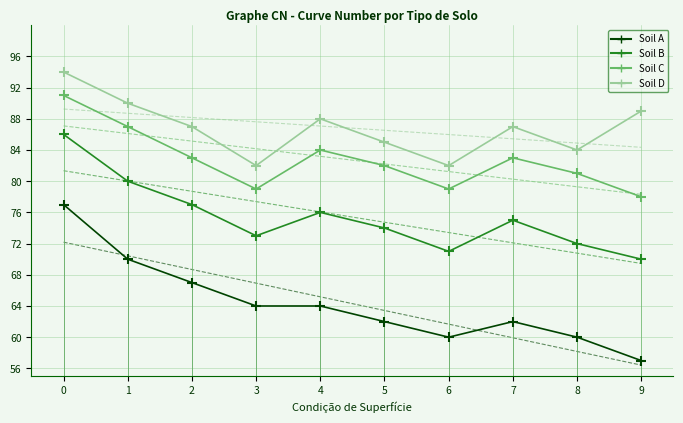

Which series has the largest range (max minus min)?

Soil A